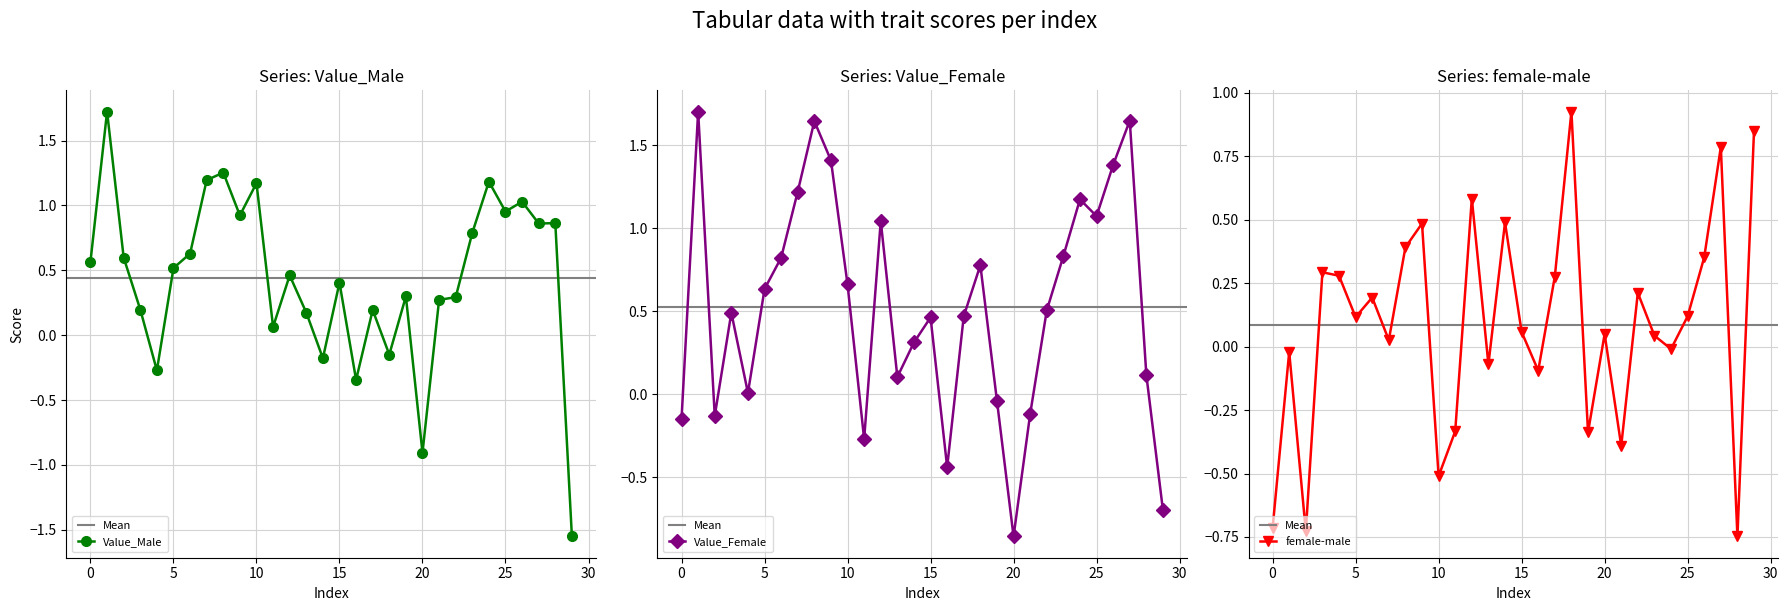

What is the value of the Value_Male point at the 14th from the left?

0.2